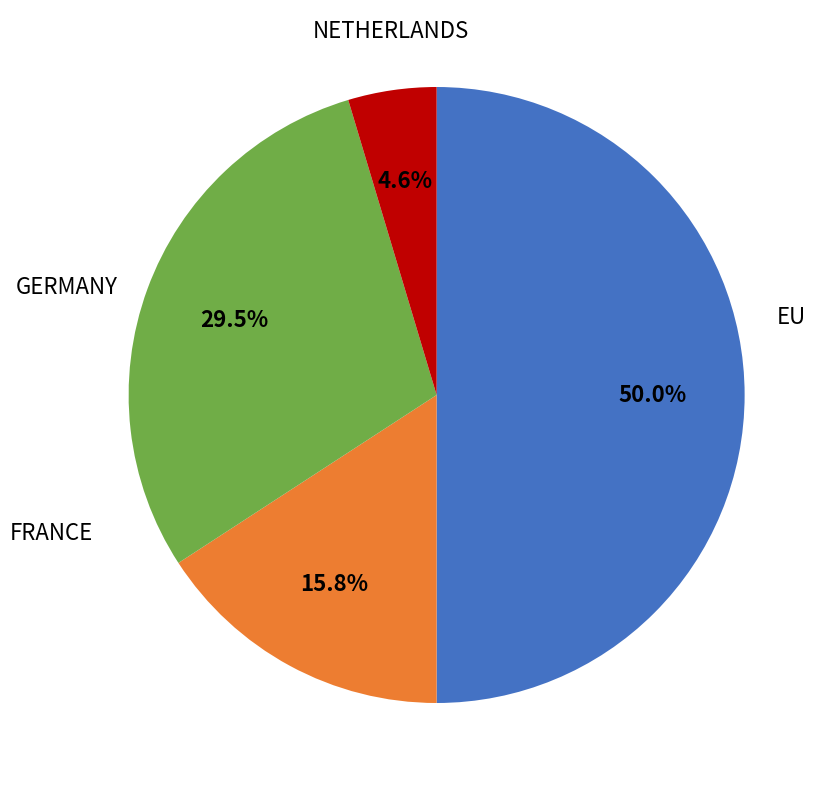

Is it true that NETHERLANDS is 5% of the pie?

True